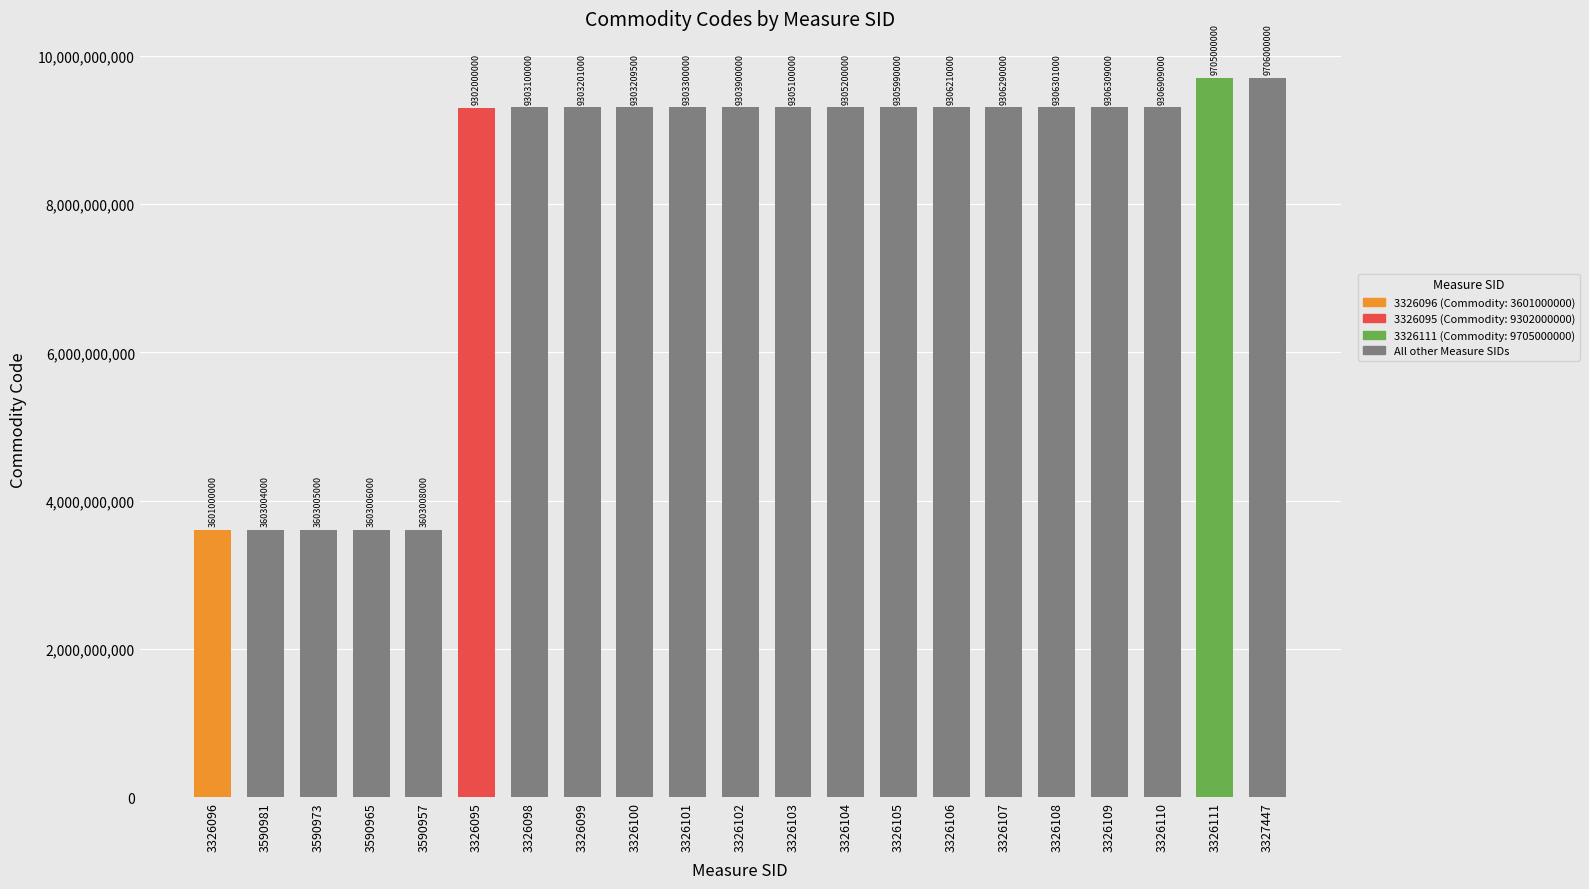

Approximately how many times larger is the value at 3326110 compared to 3327447?

1.0